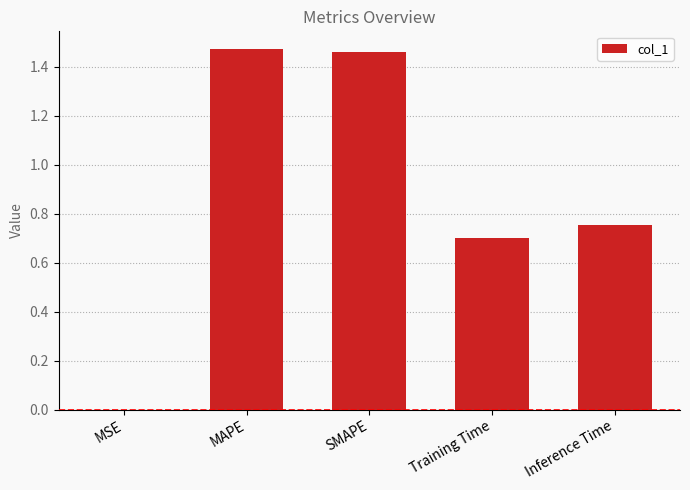

Are the bars grouped side by side (vs. stacked)?

No